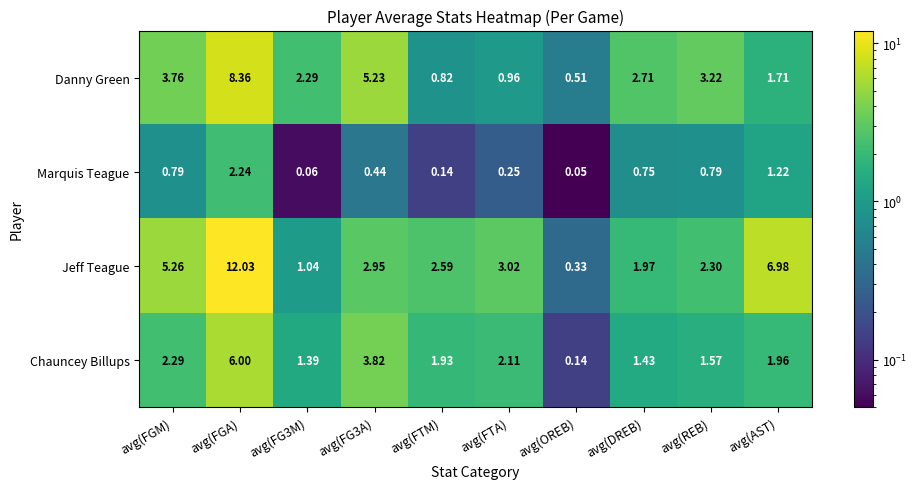

At how many categories does at least one series exceed 3?

6